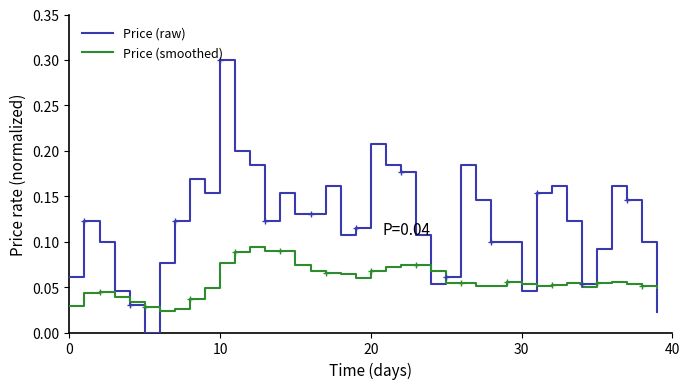

Which series has the largest total across all categories?

Price (raw)